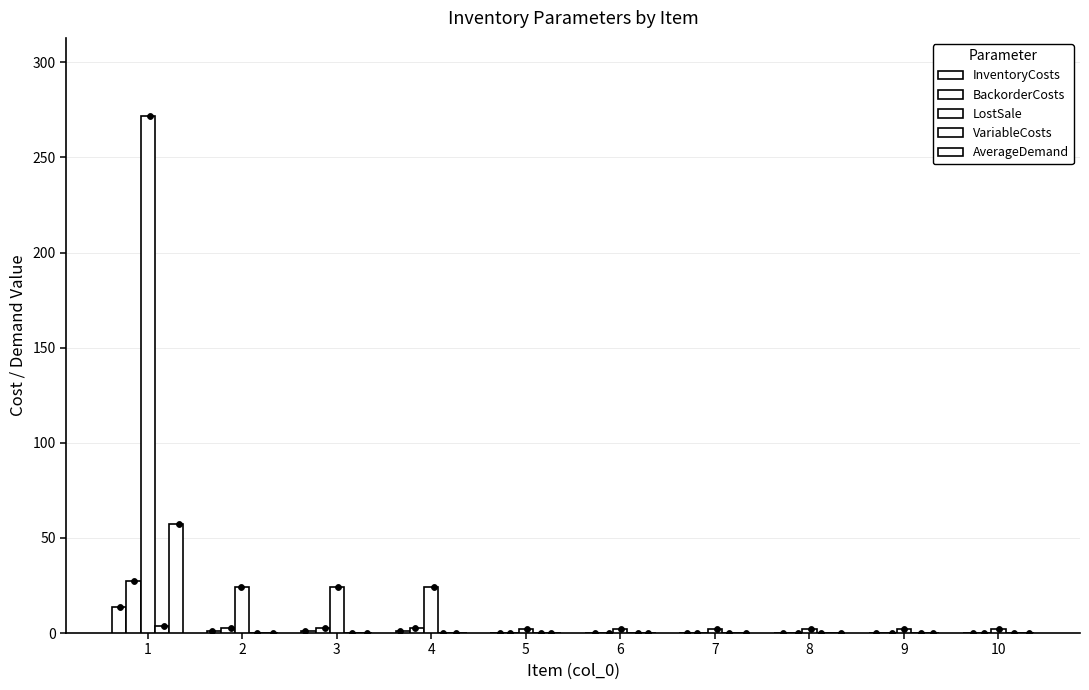

What are all the series names shown in the legend?

InventoryCosts, BackorderCosts, LostSale, VariableCosts, AverageDemand